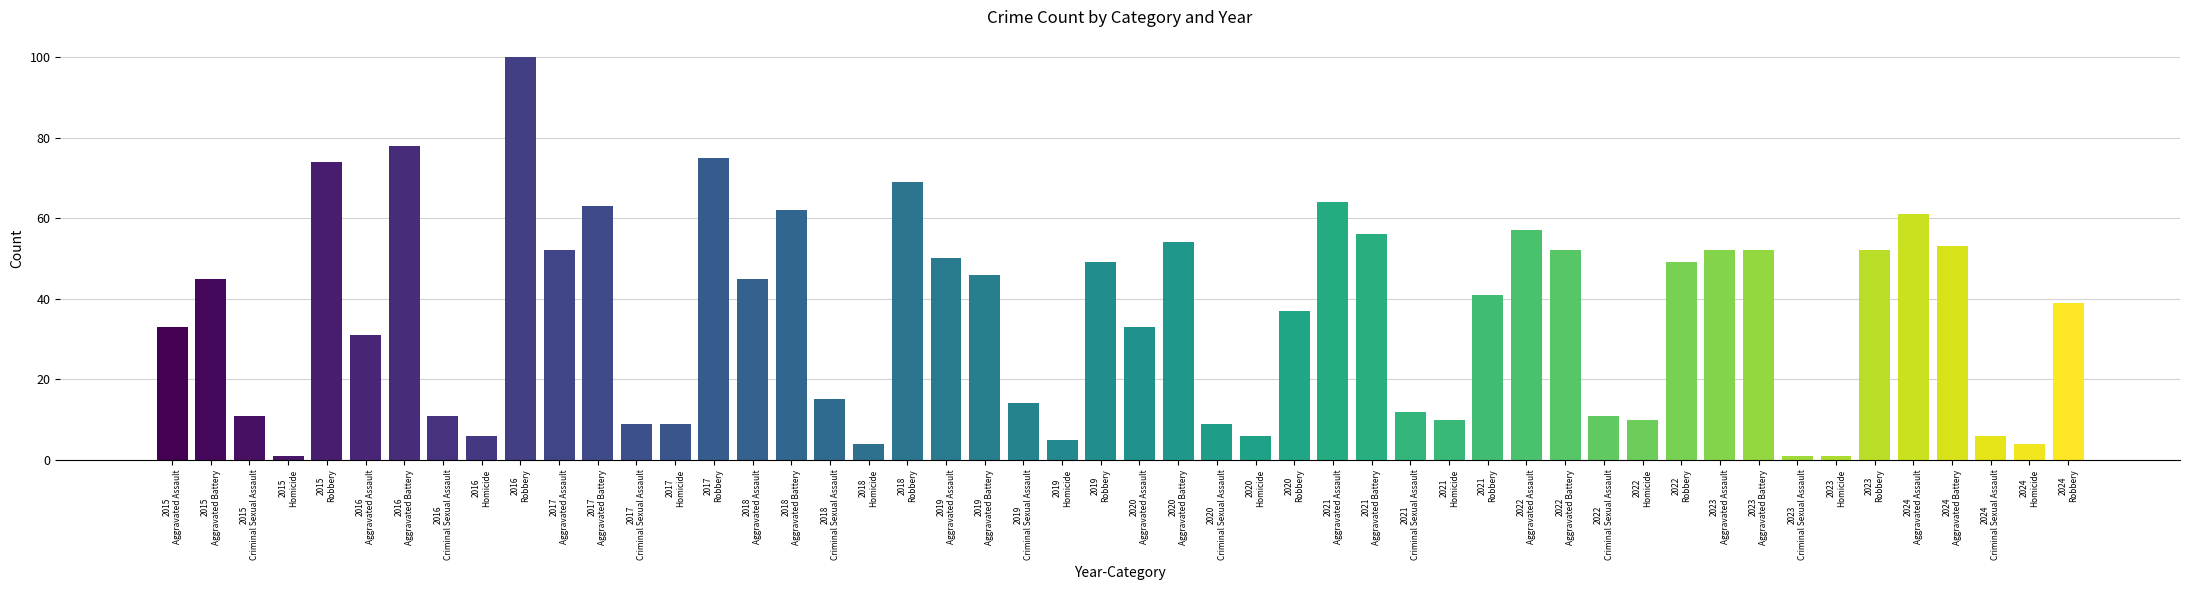

What is the difference between the second highest and second lowest values?

77